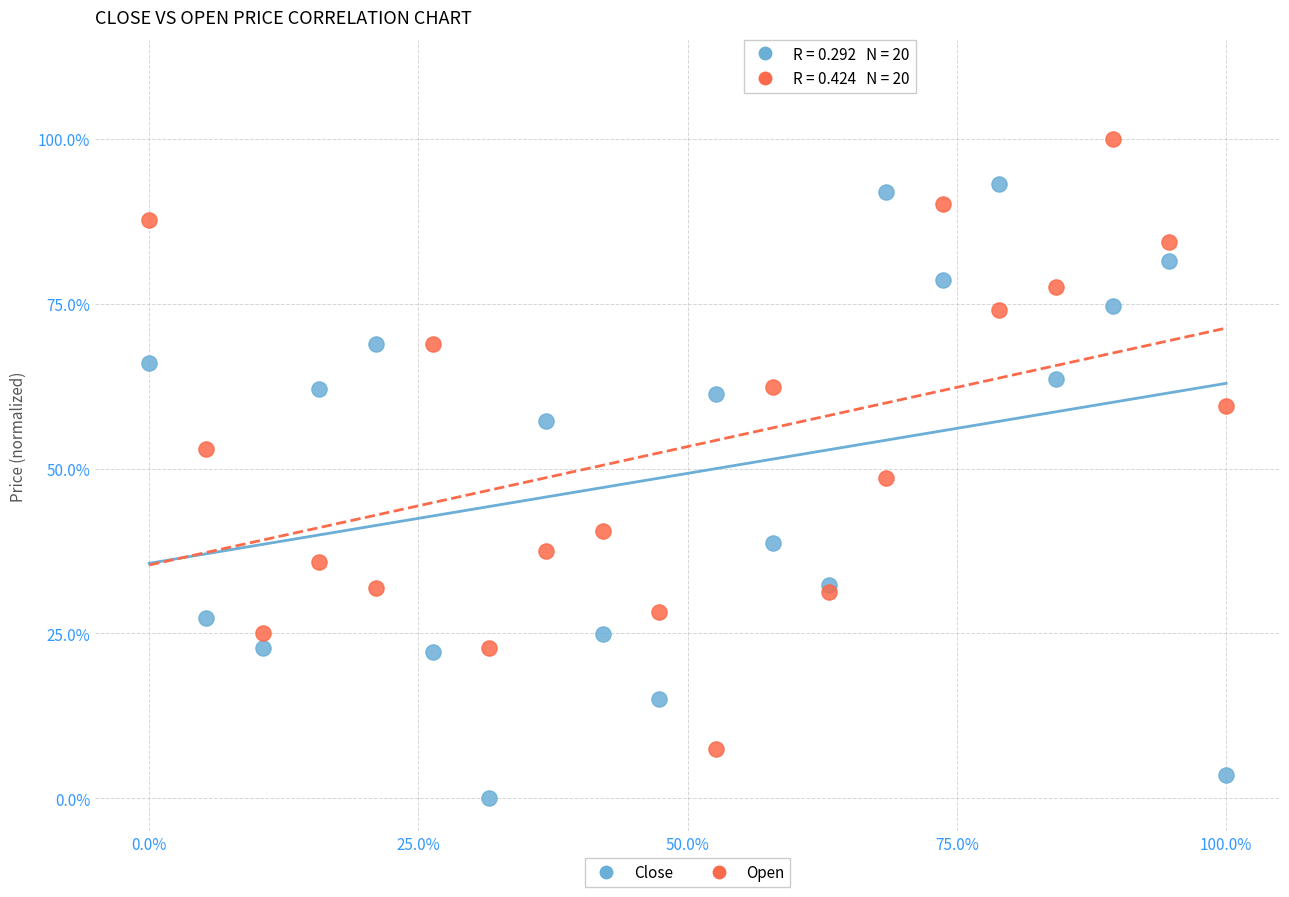

What are all the series names shown in the legend?

Close, Open